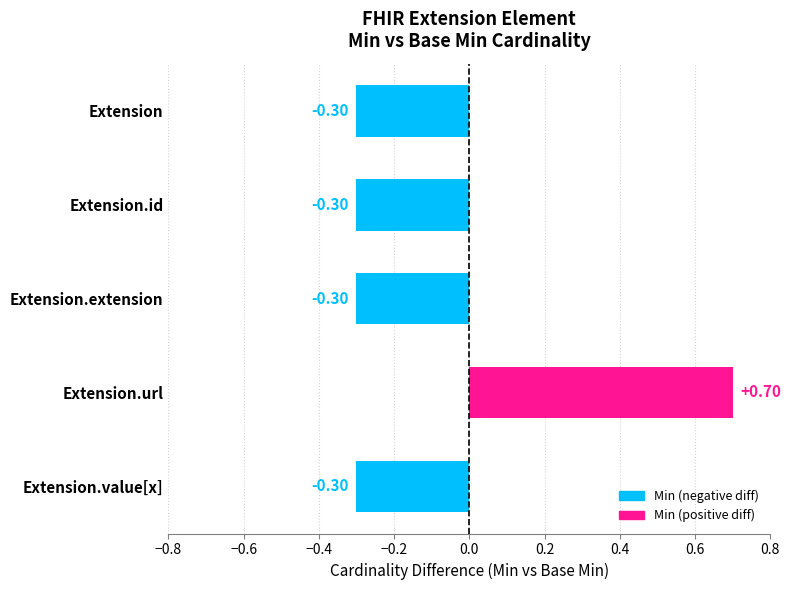

The chart shows a value of -0.3 at Extension.extension. True or false?

True